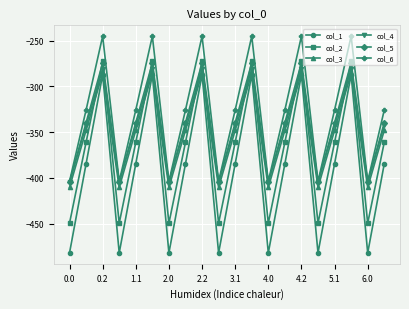

What is the value of the col_2 point at the 16th from the left?

-449.5